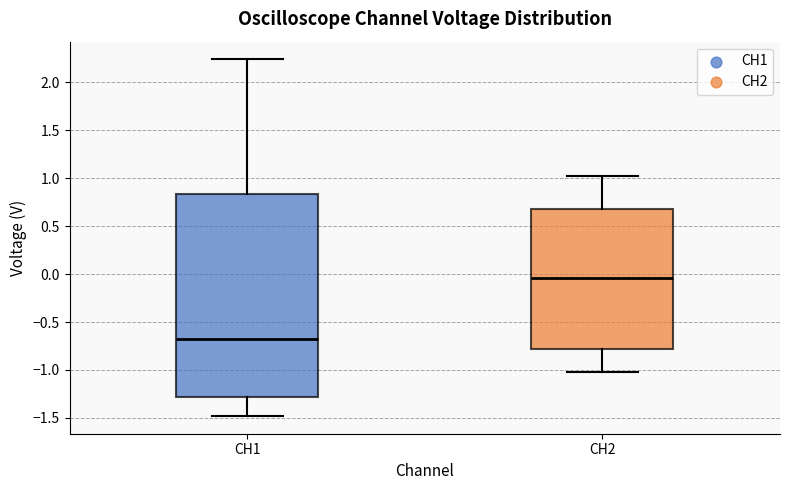

Reading left to right, transcribe this box plot: for each box, give where its median line is, the range the box spans, and where its two whiskers end, as read against the y-axis. The values are not printed on the chart, so give them approximately, as read against the axis.

CH1: median -0.70, box -1.30 to 0.85, whiskers -1.50 to 2.25
CH2: median -0.05, box -0.80 to 0.70, whiskers -1.00 to 1.00